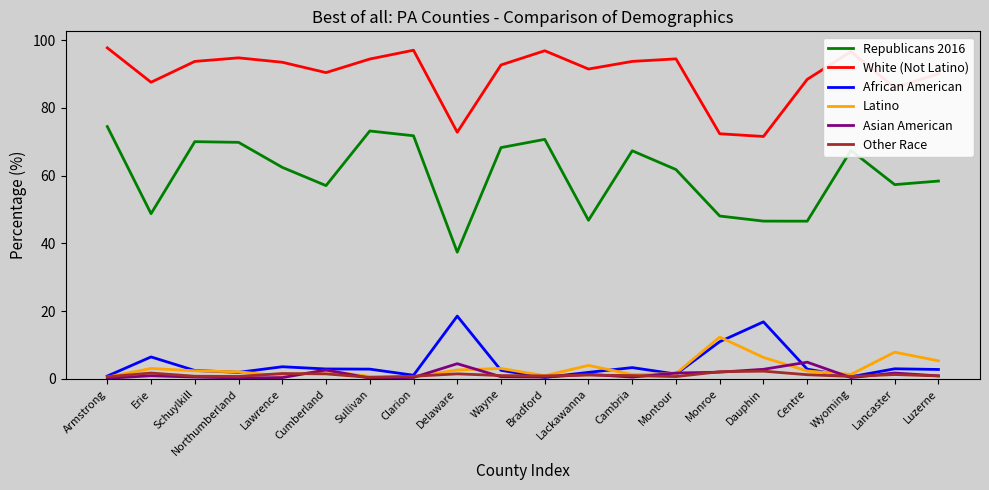

What is the minimum value for Latino?

0.6